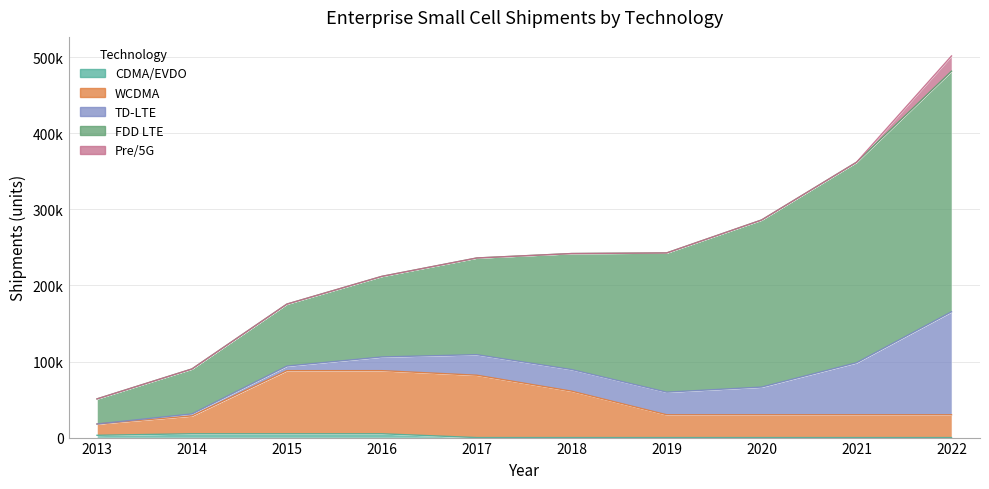

What are all the series names shown in the legend?

CDMA/EVDO, WCDMA, TD-LTE, FDD LTE, Pre/5G